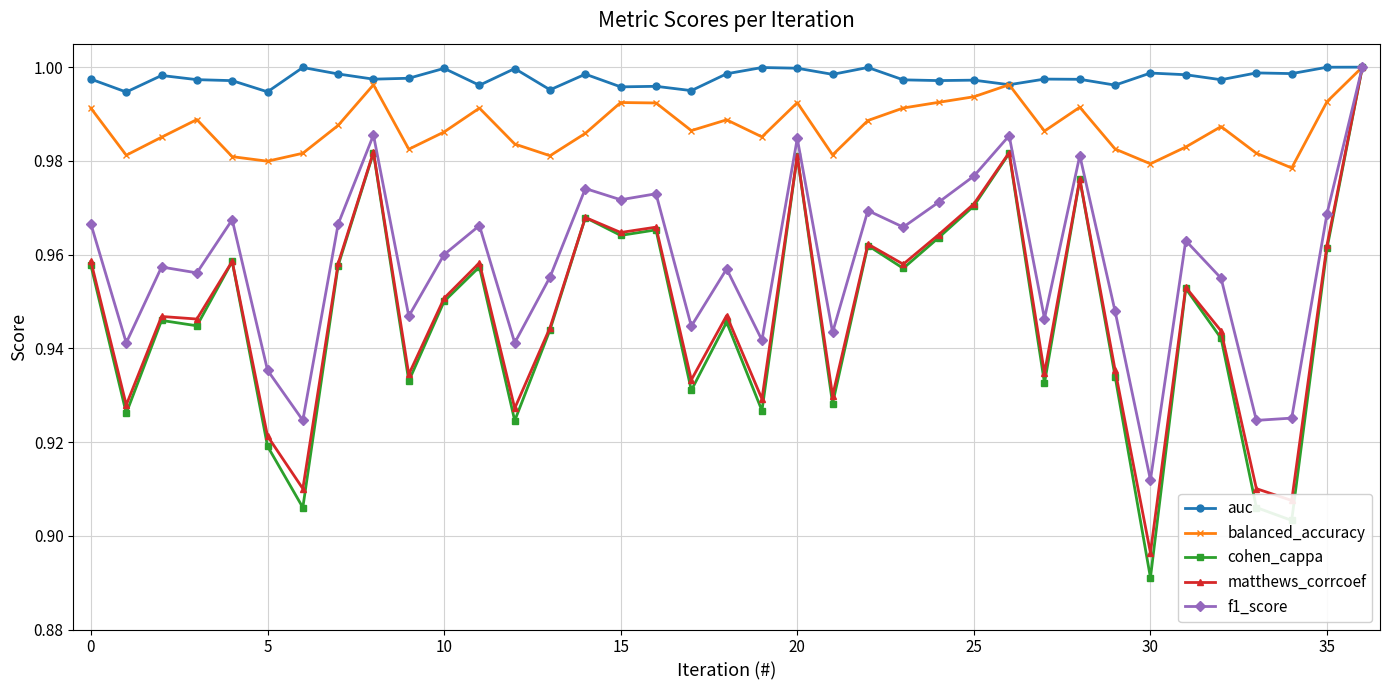

Which series has the largest total across all categories?

auc